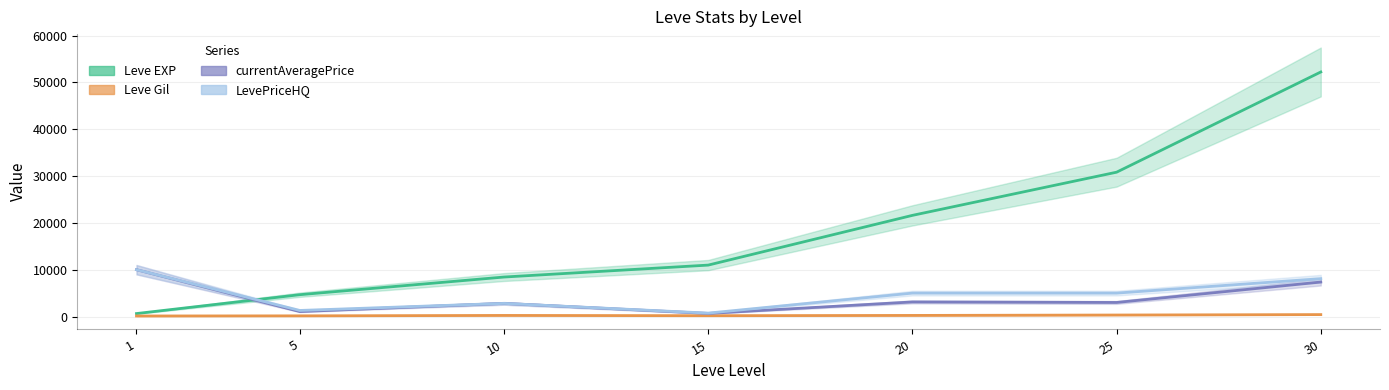

Is it true that LevePriceHQ equals 2800 at 10?

True